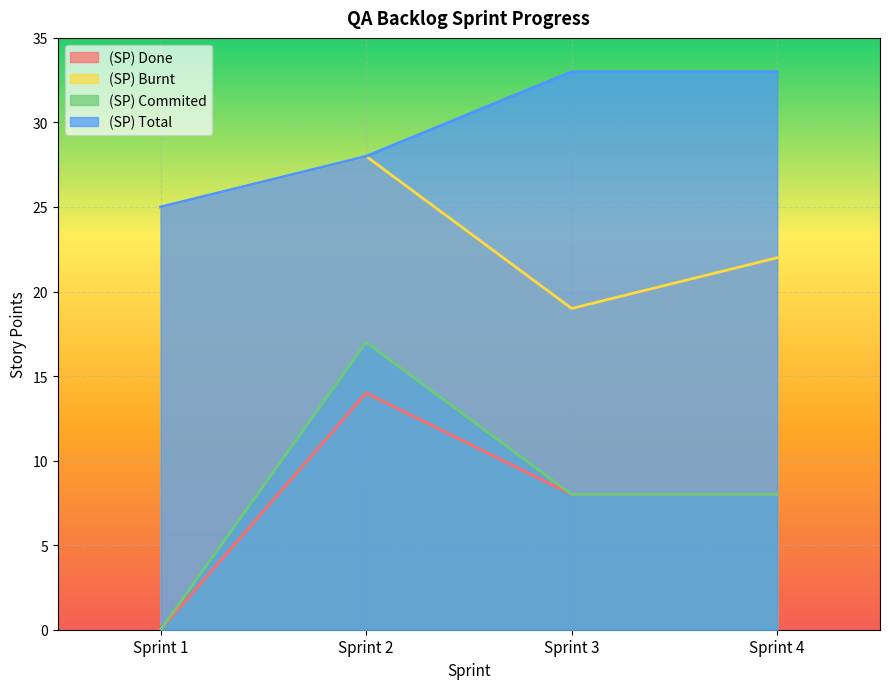

The value of (SP) Burnt at Sprint 1 is 34. True or false?

False